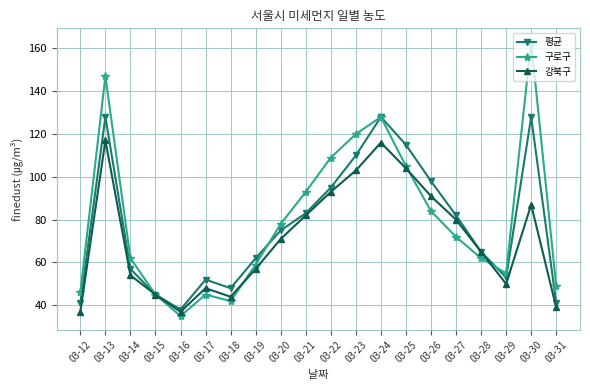

What is the sum of the 구로구 values at 03-13 and 03-15?

192